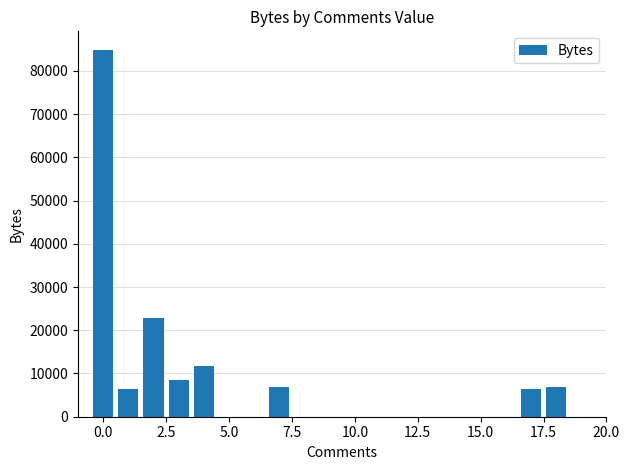

What is the average value?

19327